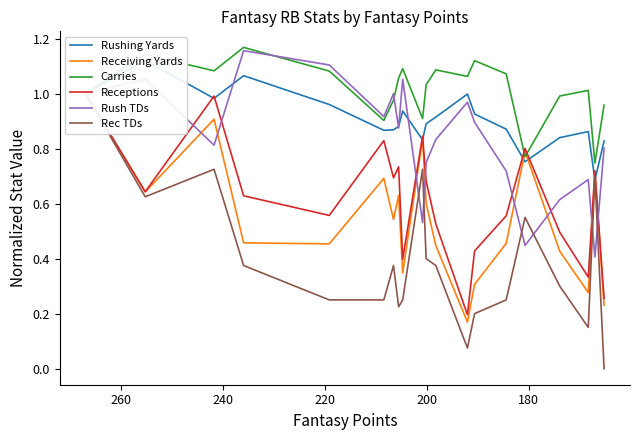

True or false: Rush TDs and Receiving Yards cross at least once.

True